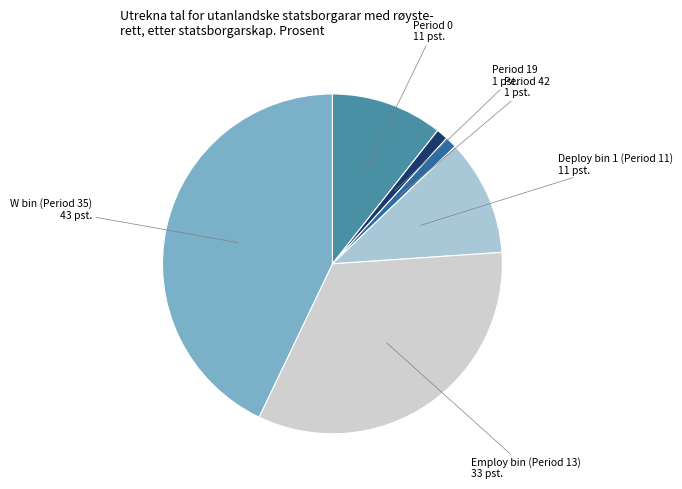

The Period 19 1 pst. slice represents 1% of the pie. True or false?

True